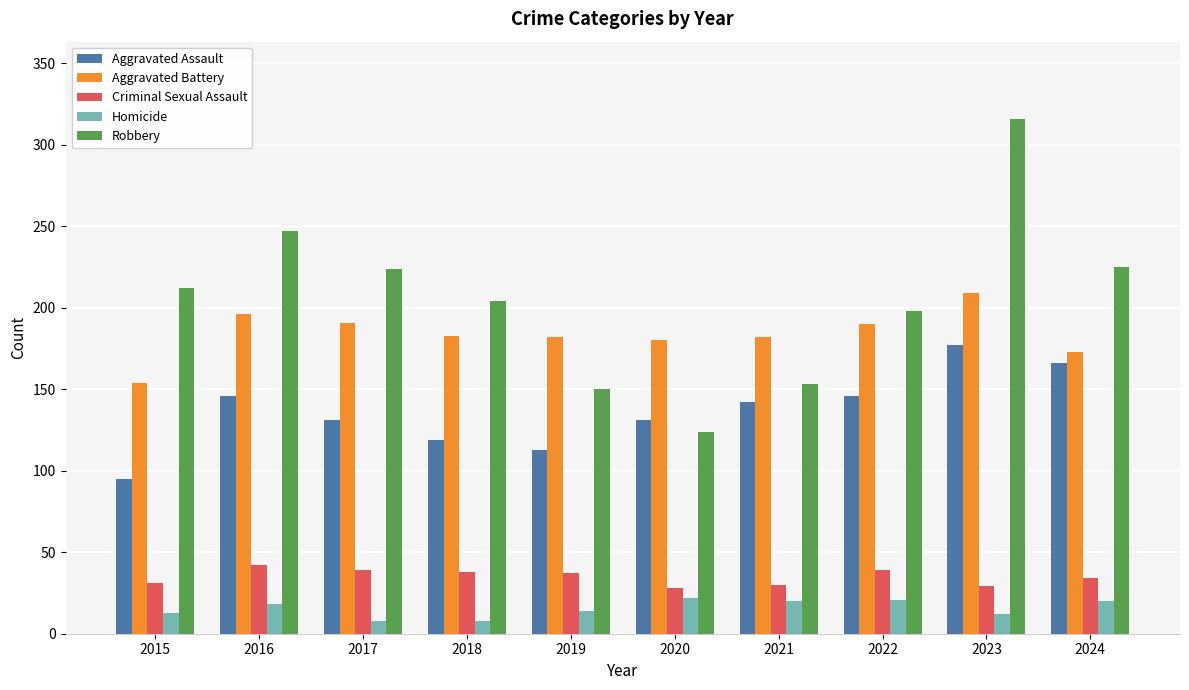

How many values in the Robbery series are below 212?

5